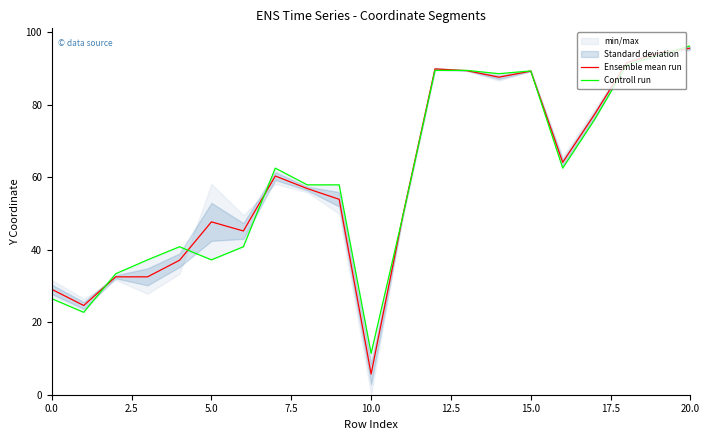

What is the lowest value of the Ensemble mean run series?

5.7